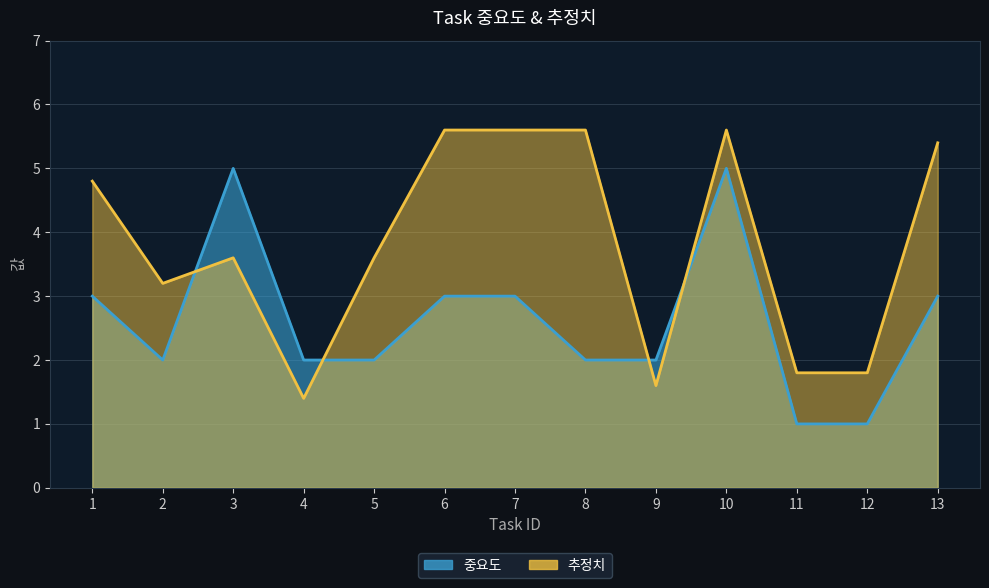

Is it true that 중요도 equals 0.7 at 4?

False